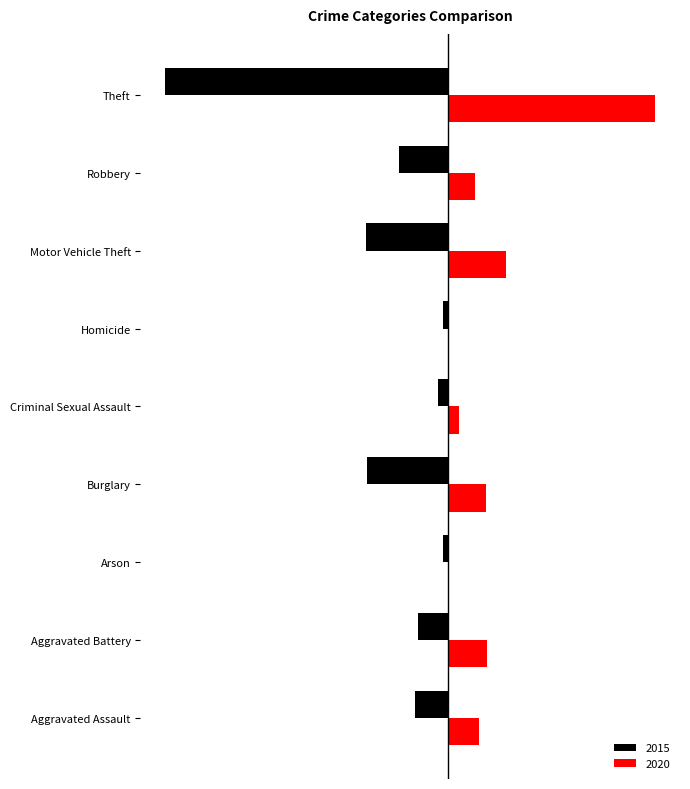

What is the difference between the 2020 values at Criminal Sexual Assault and Burglary?

37